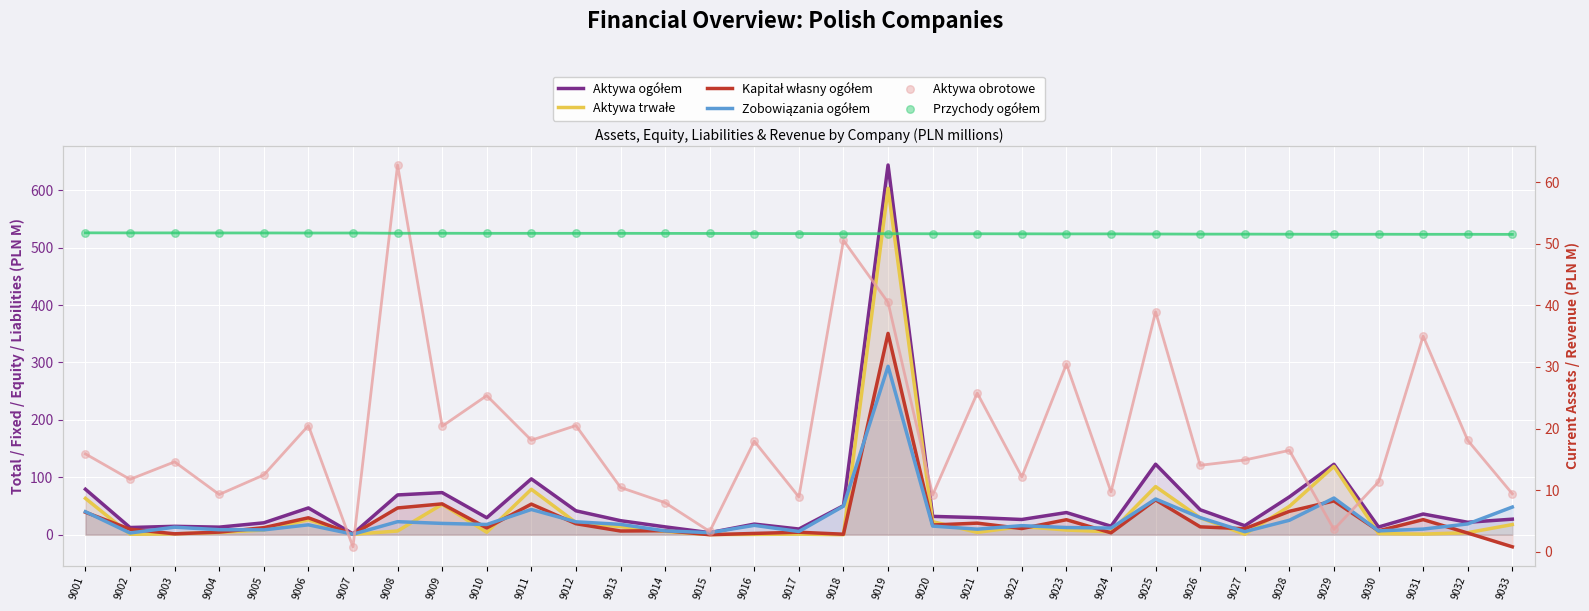

What is the total value across all series at 9017?

81.2